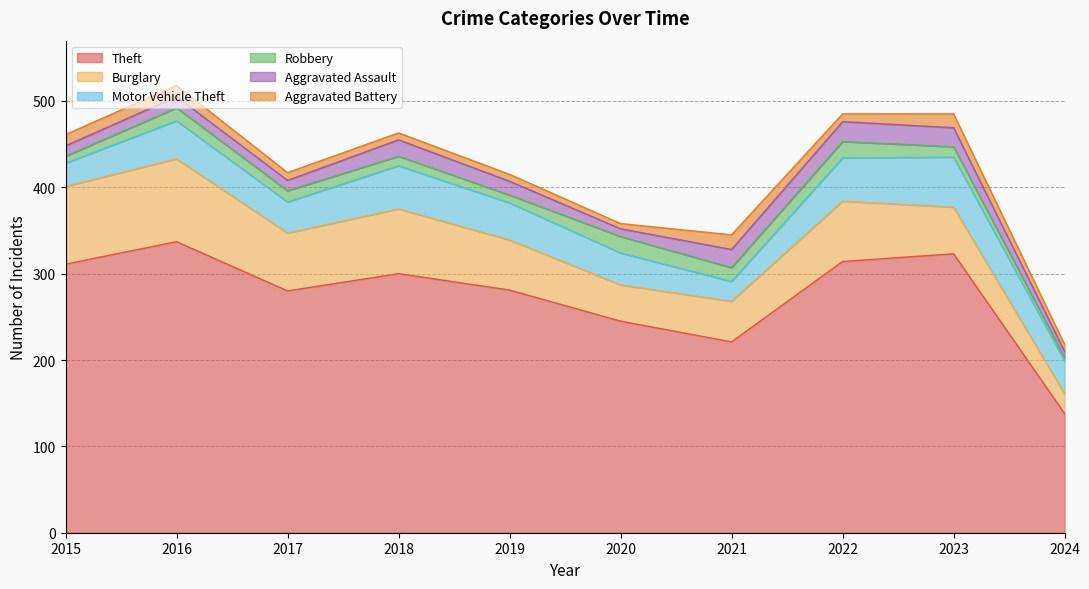

What is the value of the Robbery point at the 1st from the left?

8